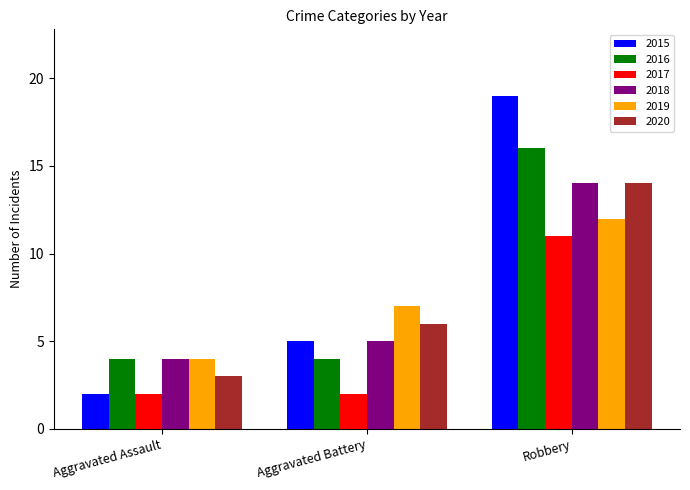

What value does the 2019 series have at Aggravated Assault?

4